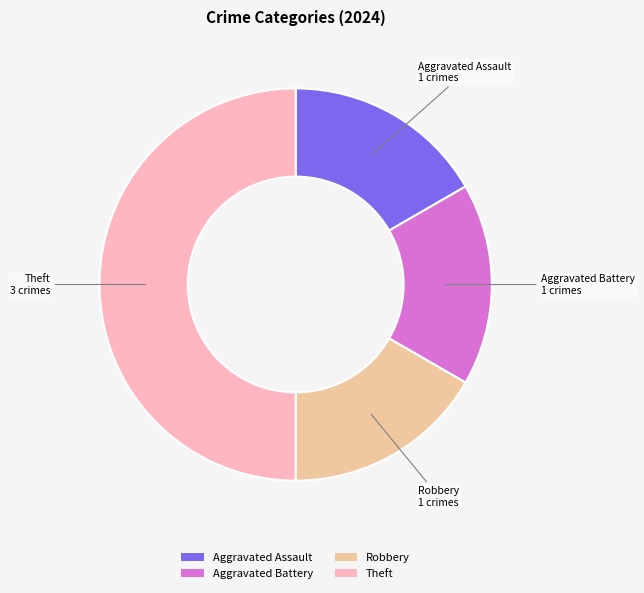

Do Aggravated Assault and Aggravated Battery together represent more than half of the pie?

No